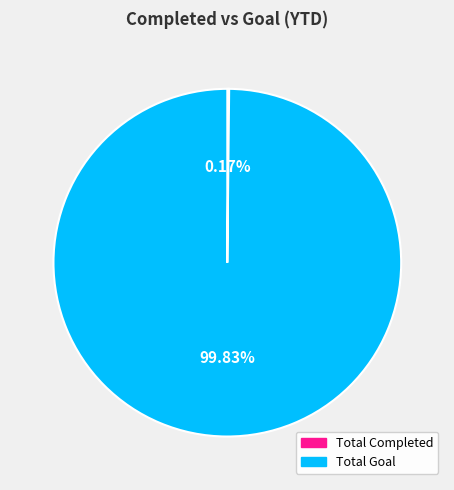

What percentage is NOT represented by Total Goal?

0.2%